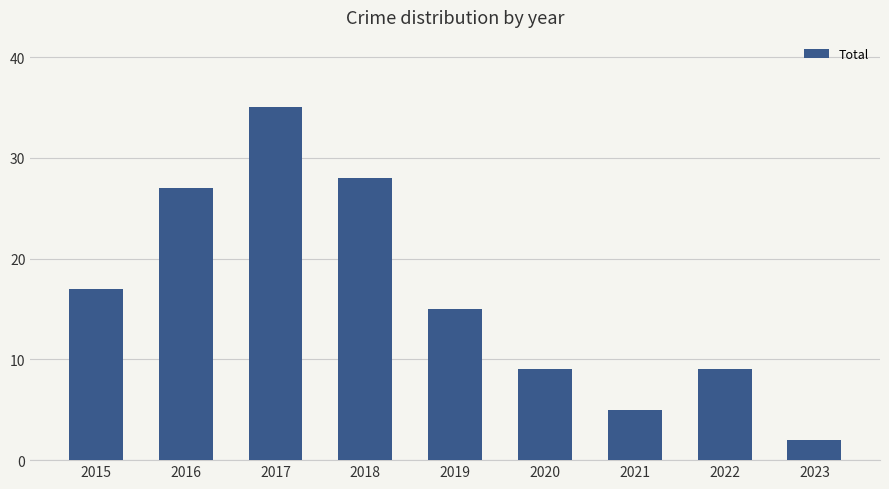

Which category has the highest value across all series?

2017